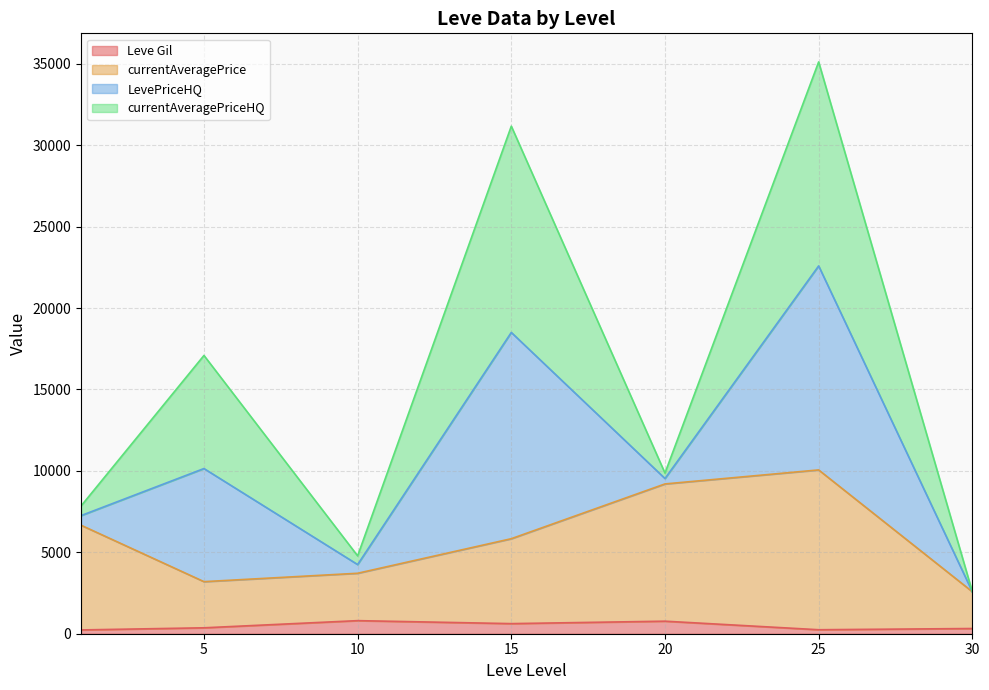

True or false: LevePriceHQ and currentAveragePriceHQ intersect in this chart.

False